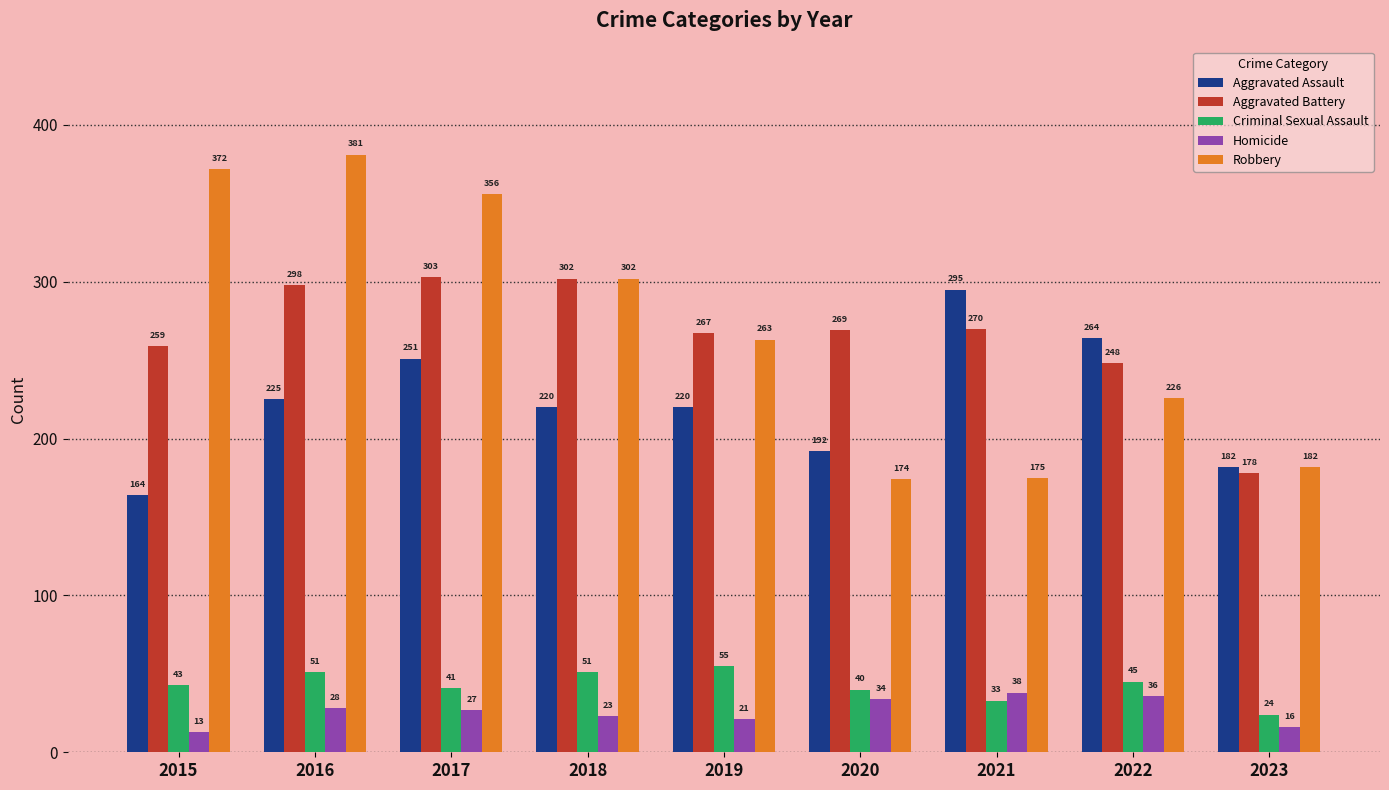

What is the sum of all Aggravated Assault values?

2013